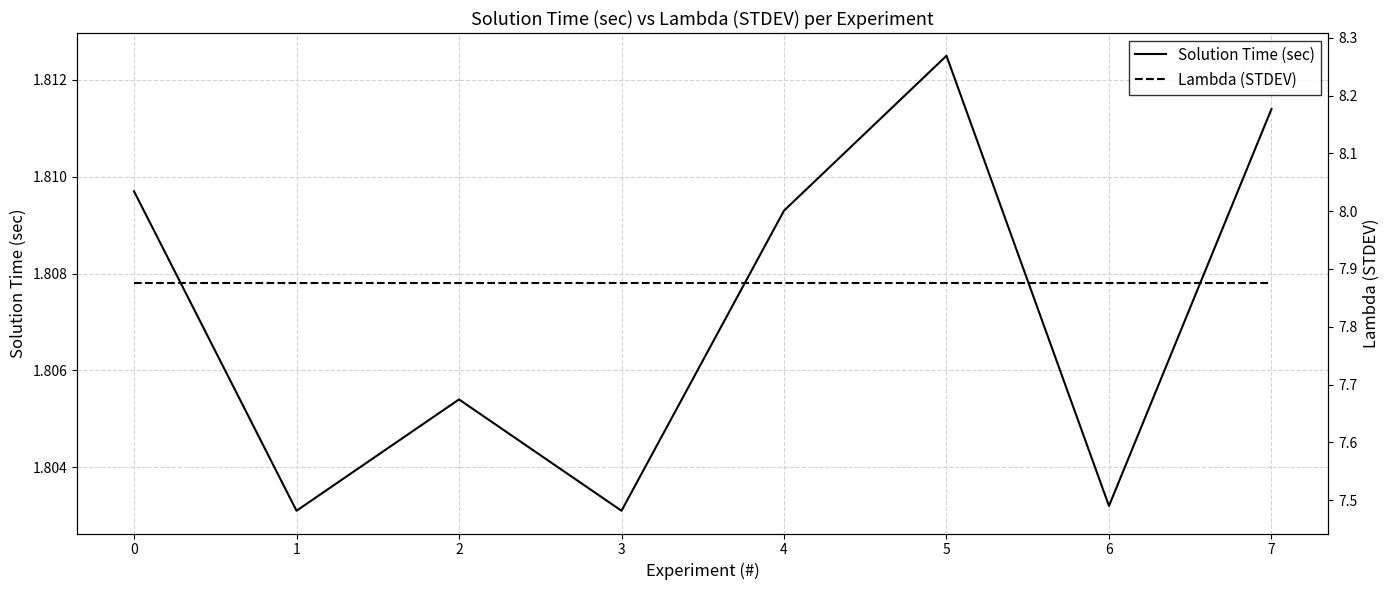

Which series has the largest range (max minus min)?

Solution Time (sec)